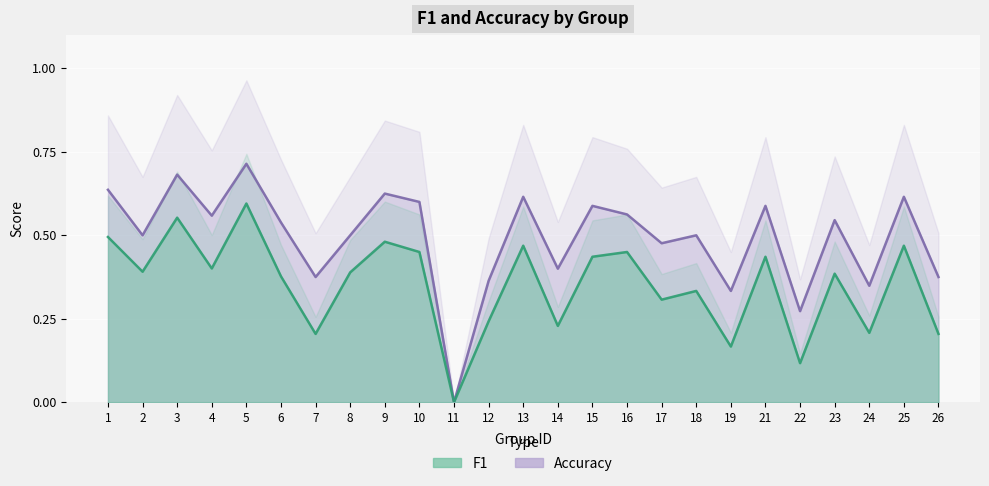

How many lines are shown in the chart?

2